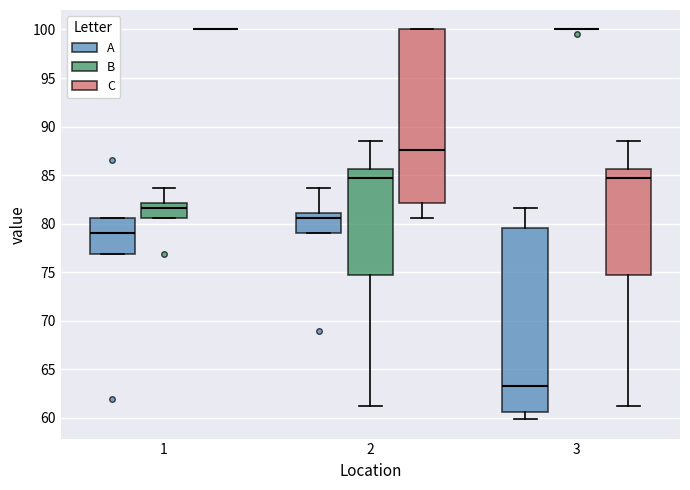

Reading left to right, transcribe this box plot: for each box, give where its median line is, the range the box spans, and where its two whiskers end, as read against the y-axis. The values are not printed on the chart, so give them approximately, as read against the axis.

1 (A): median 79.0, box 77.0 to 80.5, whiskers 77.0 to 80.5
1 (B): median 81.5, box 80.5 to 82.0, whiskers 80.5 to 83.5
1 (C): box collapsed to a line at 100.0, whiskers 100.0 to 100.0
2 (A): median 80.5, box 79.0 to 81.0, whiskers 79.0 to 83.5
2 (B): median 84.5, box 74.5 to 85.5, whiskers 61.0 to 88.5
2 (C): median 87.5, box 82.0 to 100.0, whiskers 80.5 to 100.0
3 (A): median 63.0, box 60.5 to 79.5, whiskers 60.0 to 81.5
3 (B): box collapsed to a line at 100.0, whiskers 100.0 to 100.0
3 (C): median 84.5, box 74.5 to 85.5, whiskers 61.0 to 88.5